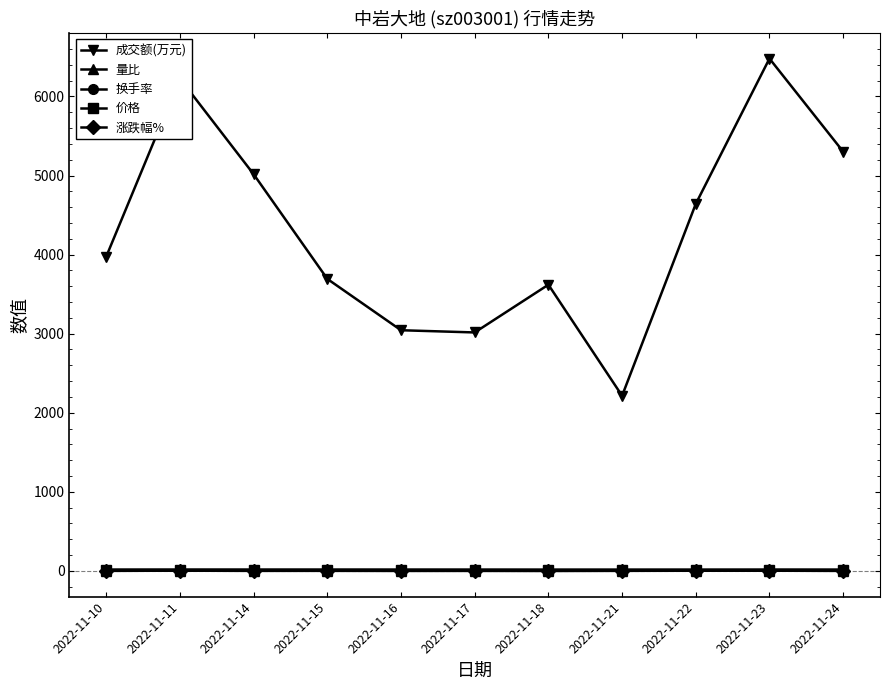

How many data points does each series have?

11